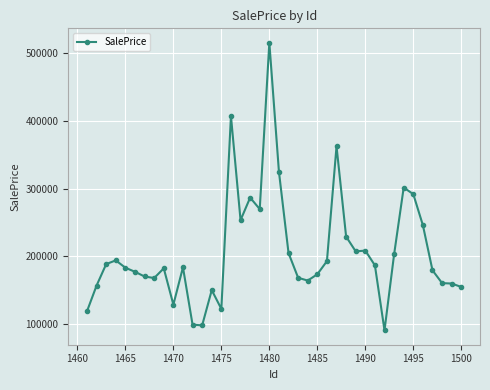

What is the smallest value displayed?

90732.1